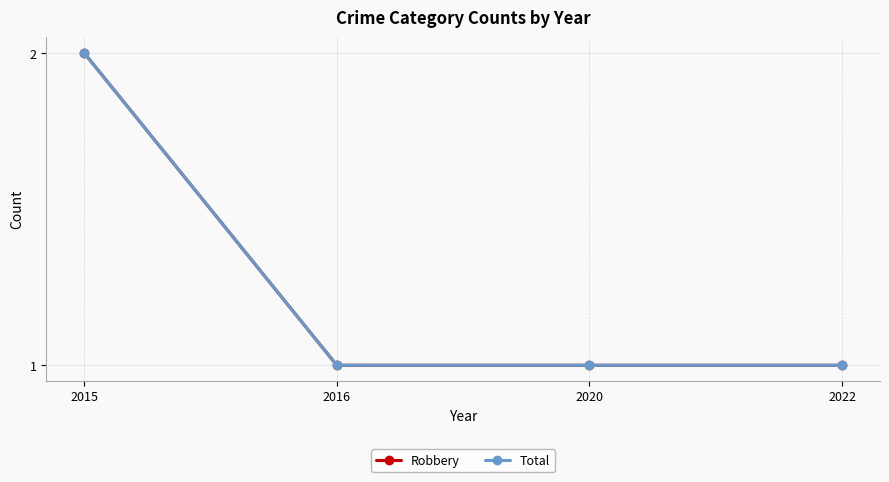

At which category is the sum across all series the highest?

2015